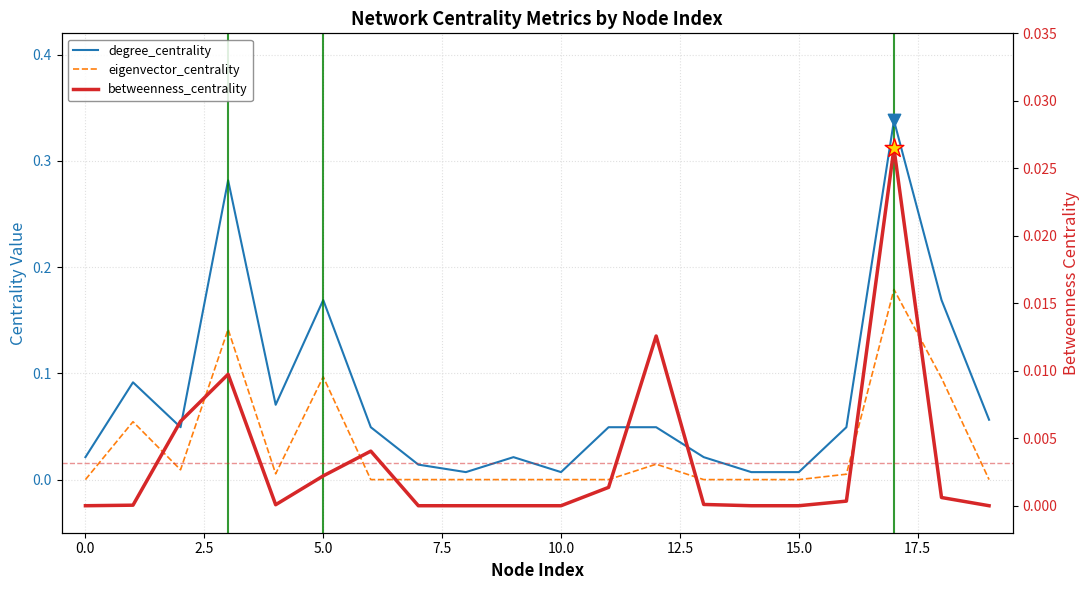

What are all the series names shown in the legend?

degree_centrality, eigenvector_centrality, betweenness_centrality